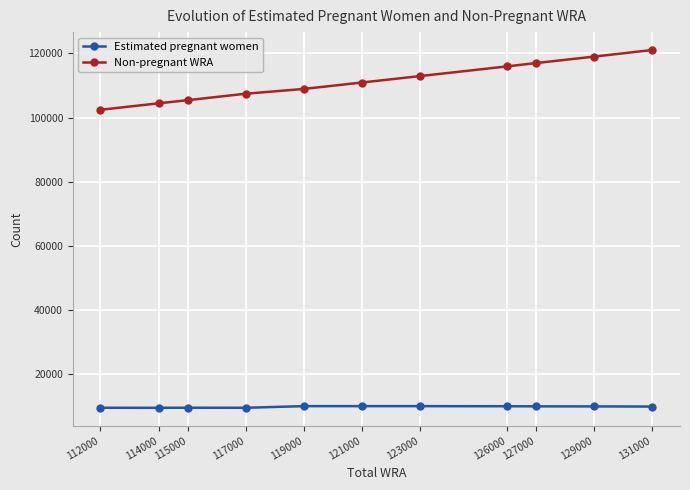

What value does the Non-pregnant WRA series have at 126000?

115953.7